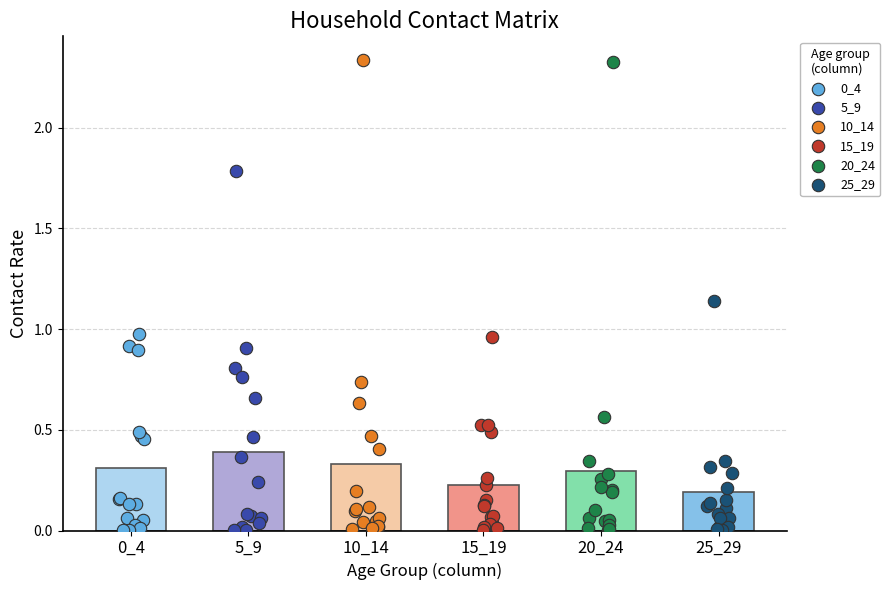

What are all the series names shown in the legend?

0_4, 5_9, 10_14, 15_19, 20_24, 25_29